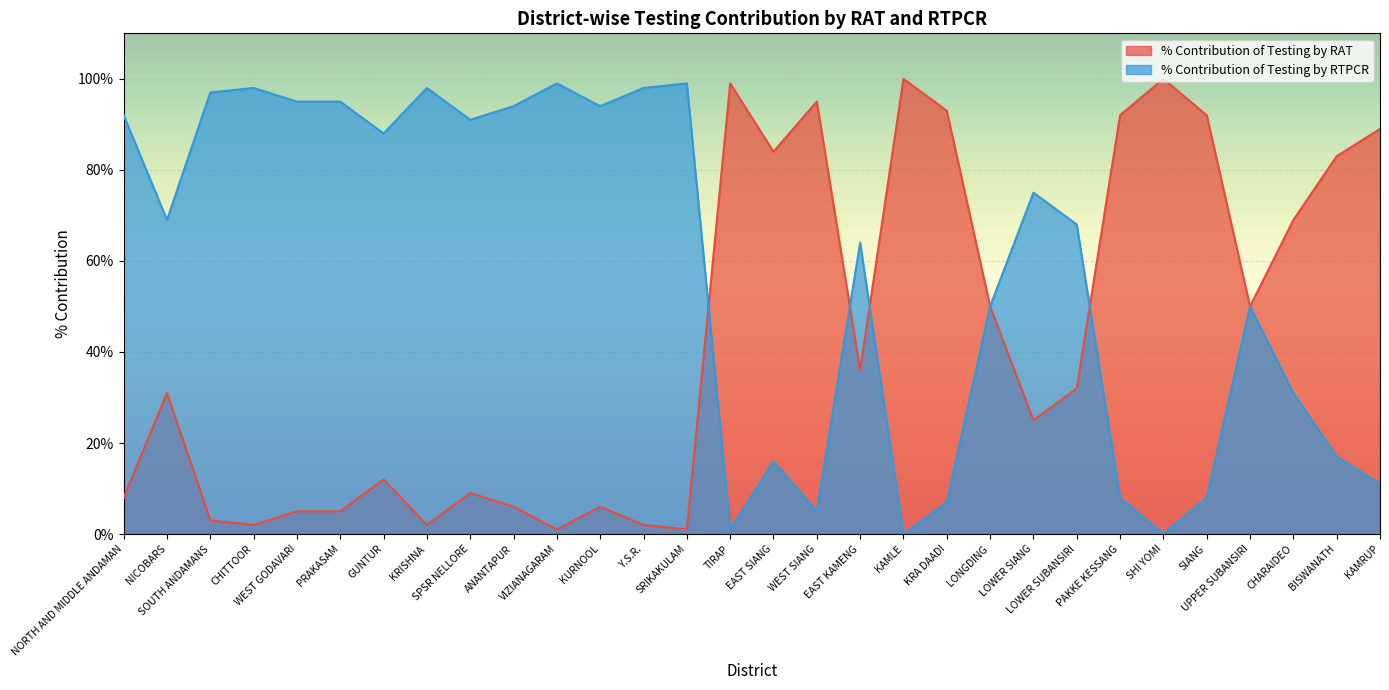

Which series changed the most between CHITTOOR and LOWER SUBANSIRI?

% Contribution of Testing by RAT